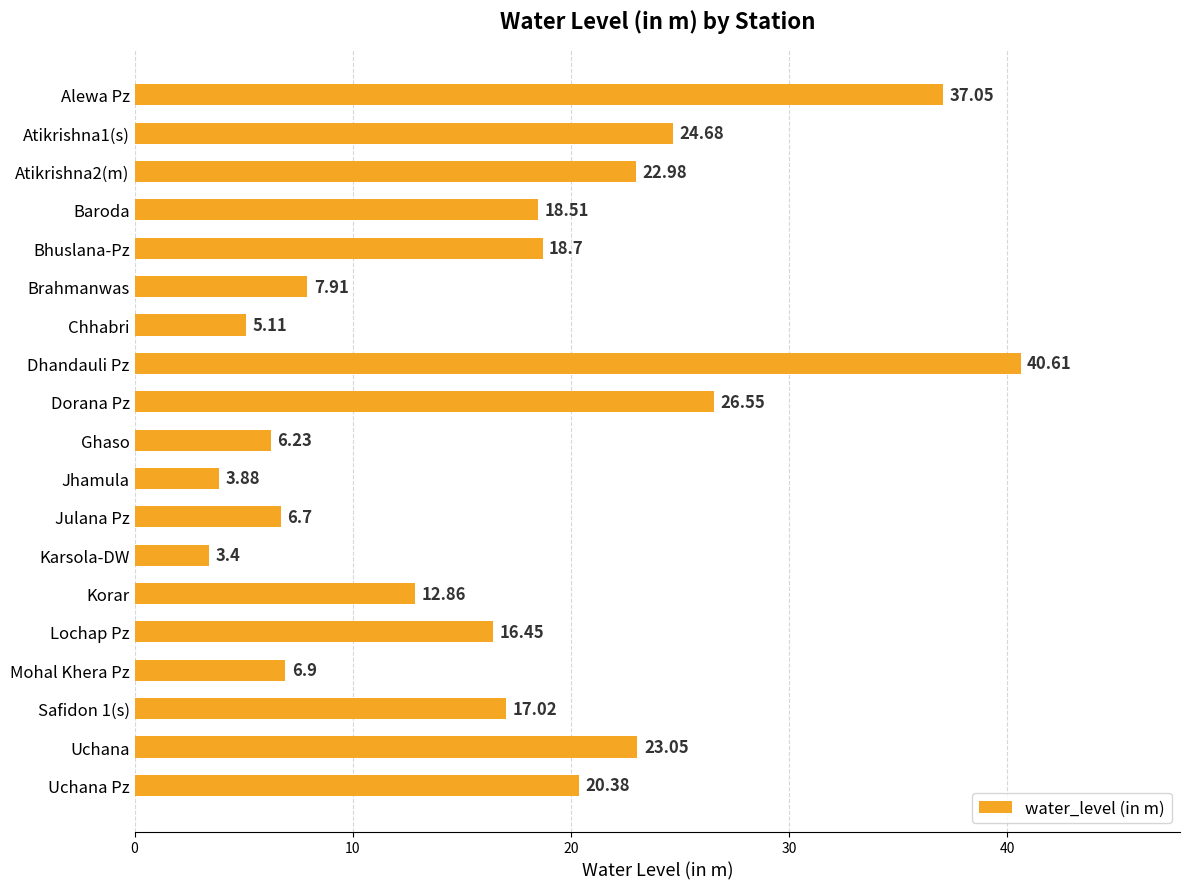

How many data points are above 17?

10